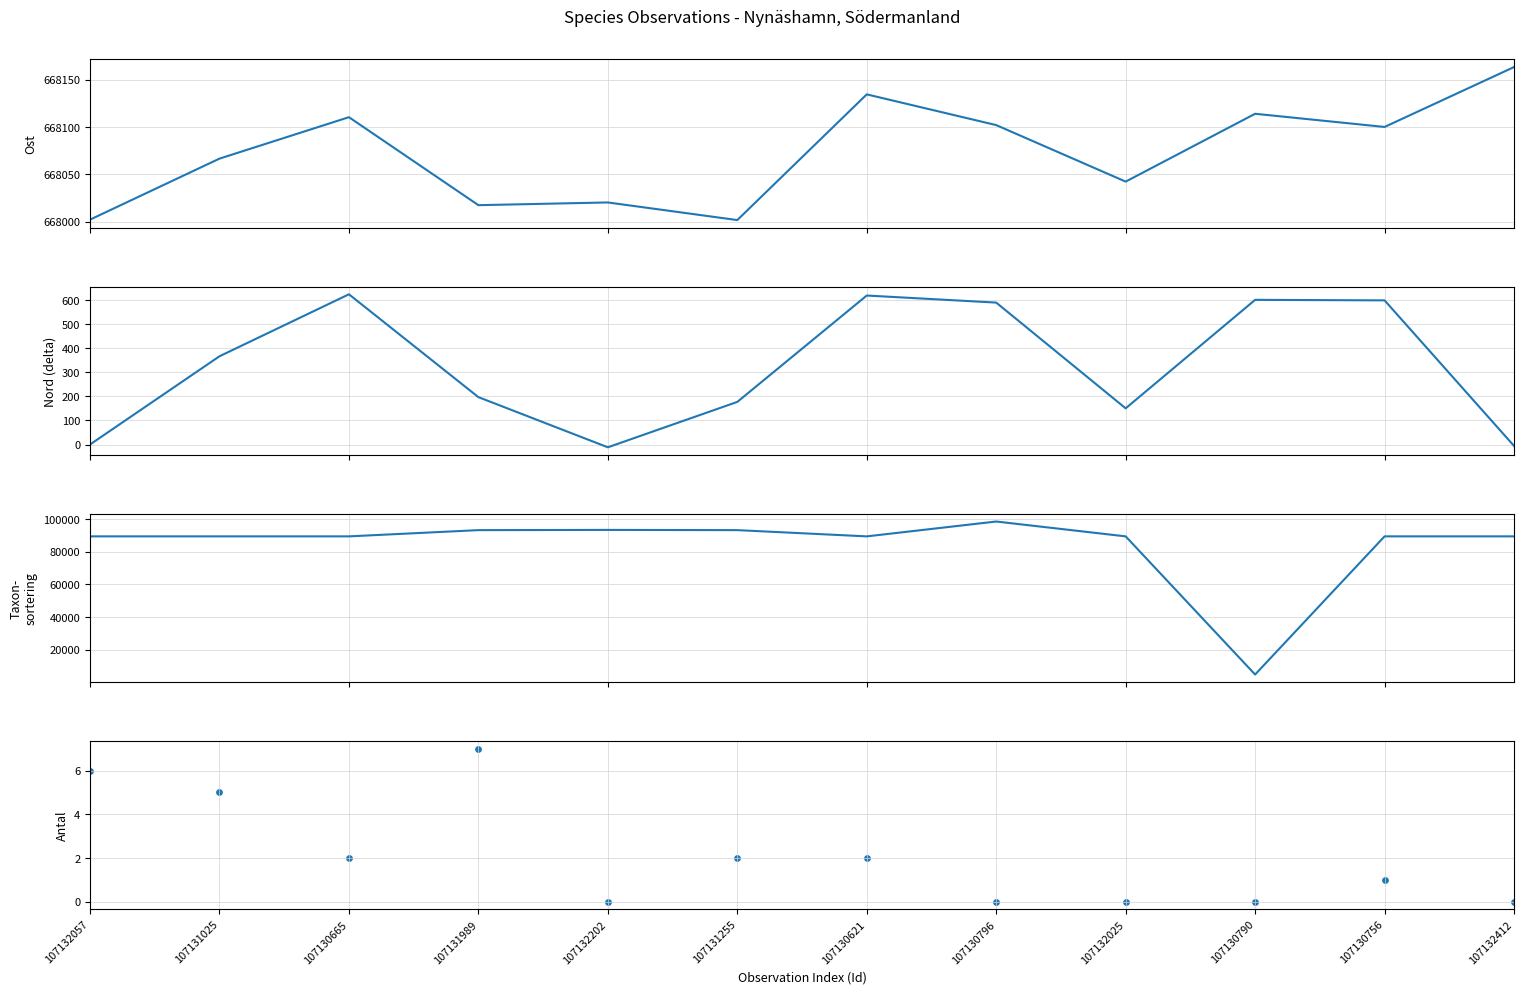

At which category is the sum across all series the highest?

107130796